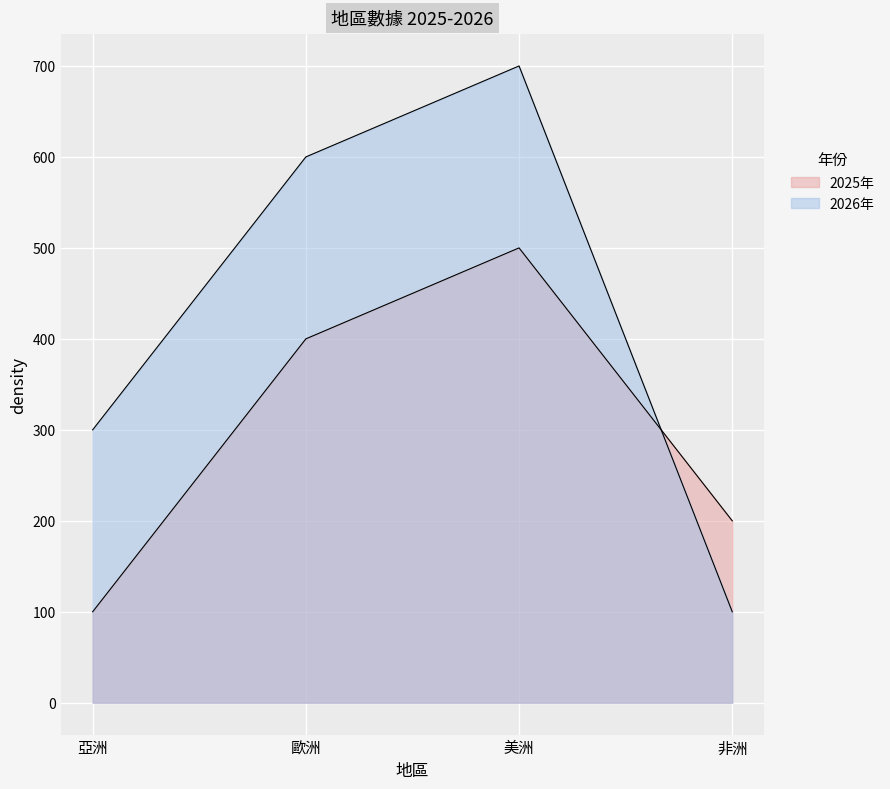

Read the 2025年 value at 非洲.

200